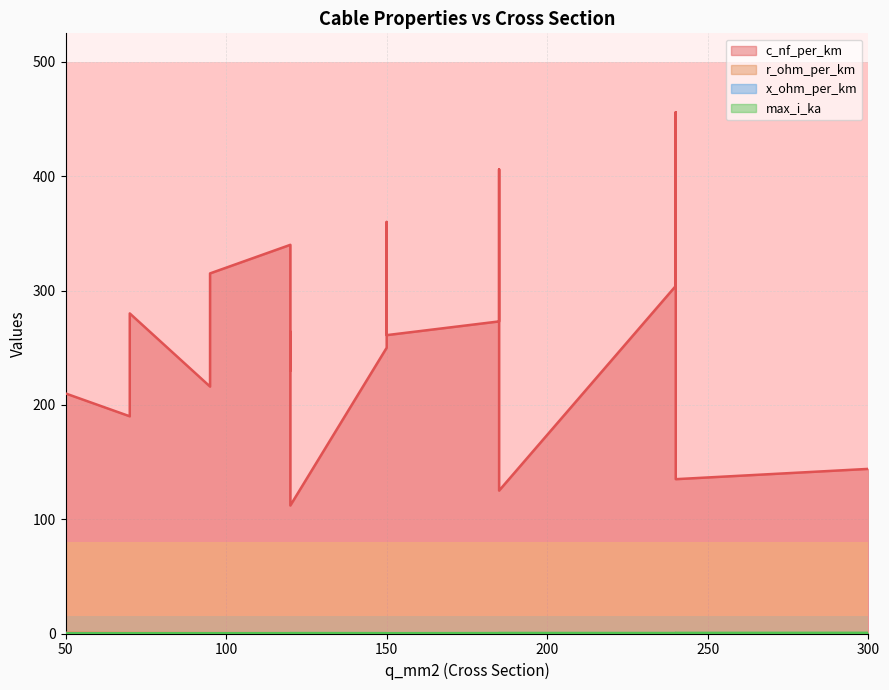

Does the chart display data point markers on the line(s)?

No